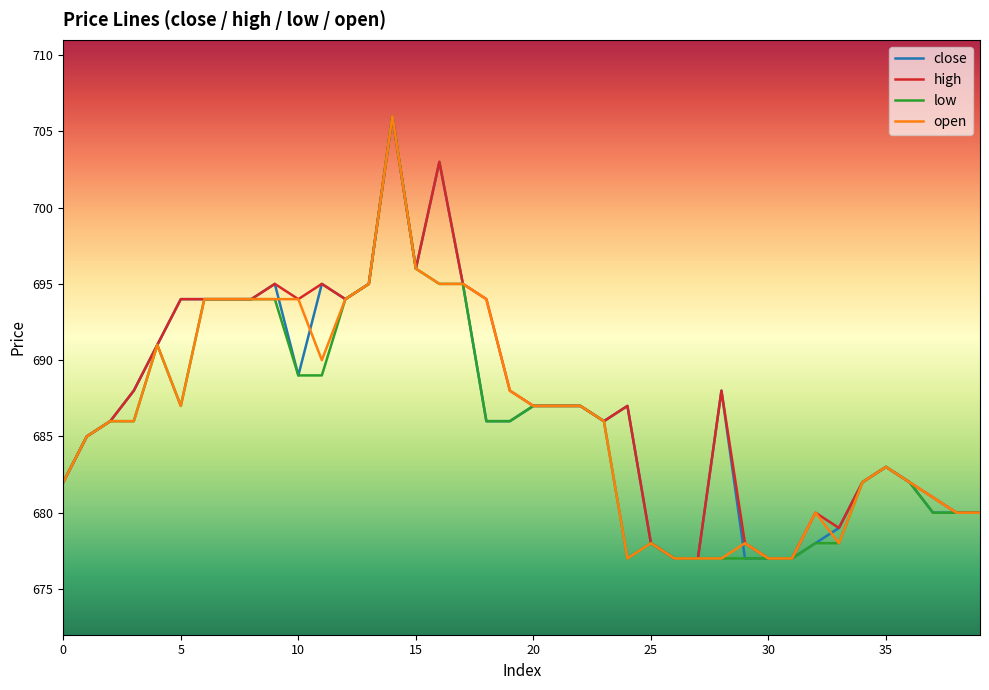

Reading left to right, transcribe all the data shown in this chart.

close: 682	685	686	688	691	694	694	694	694	695	689	695	694	695	706	696	703	695	686	686	687	687	687	686	687	678	677	677	688	677	677	677	678	679	682	683	682	680	680	680
high: 682	685	686	688	691	694	694	694	694	695	694	695	694	695	706	696	703	695	694	688	687	687	687	686	687	678	677	677	688	678	677	677	680	679	682	683	682	681	680	680
low: 682	685	686	686	691	687	694	694	694	694	689	689	694	695	706	696	695	695	686	686	687	687	687	686	677	678	677	677	677	677	677	677	678	678	682	683	682	680	680	680
open: 682	685	686	686	691	687	694	694	694	694	694	690	694	695	706	696	695	695	694	688	687	687	687	686	677	678	677	677	677	678	677	677	680	678	682	683	682	681	680	680